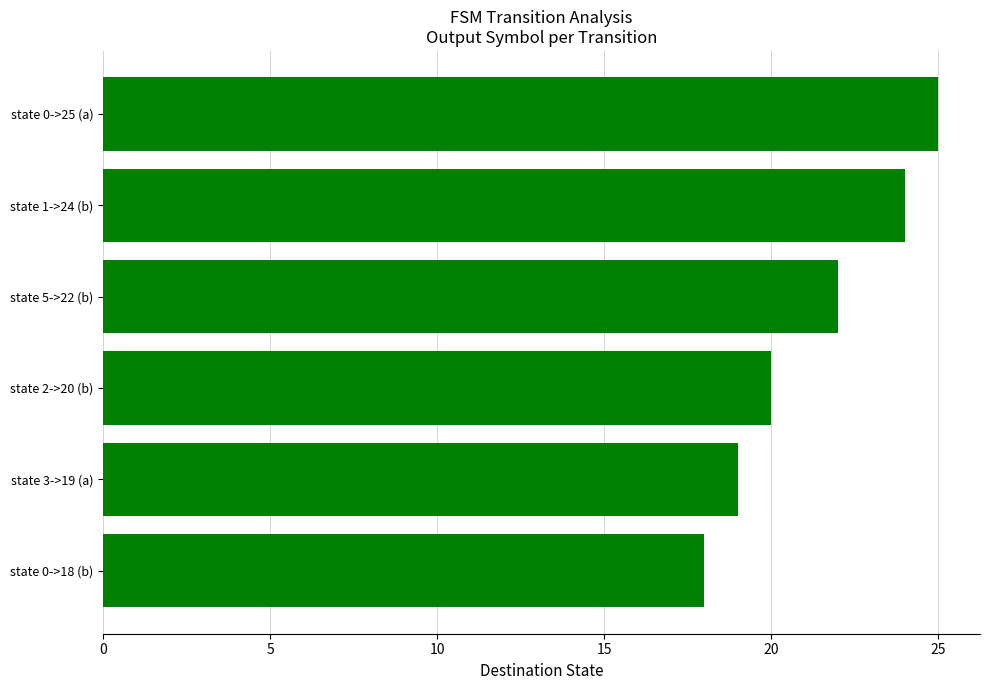

Reading bottom to top, list all the values displayed in this chart.

state 0->18 (b)=18	state 3->19 (a)=19	state 2->20 (b)=20	state 5->22 (b)=22	state 1->24 (b)=24	state 0->25 (a)=25